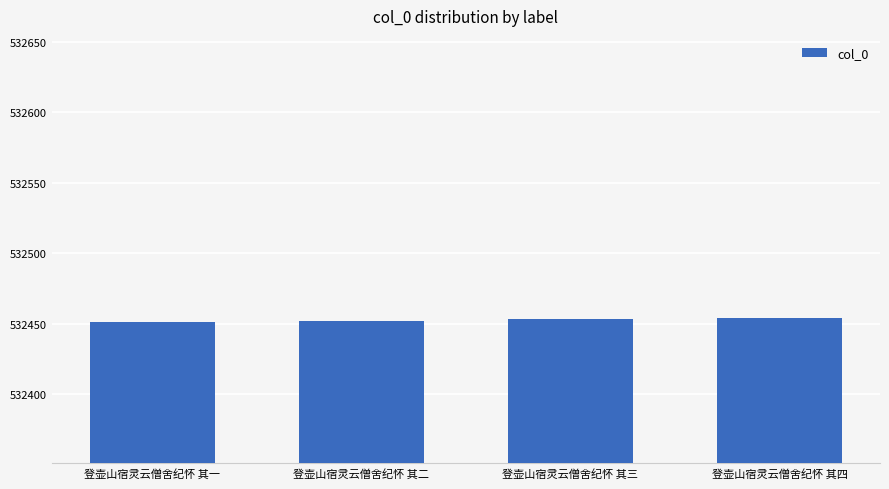

Count the values in the range 532452 to 532454.

3